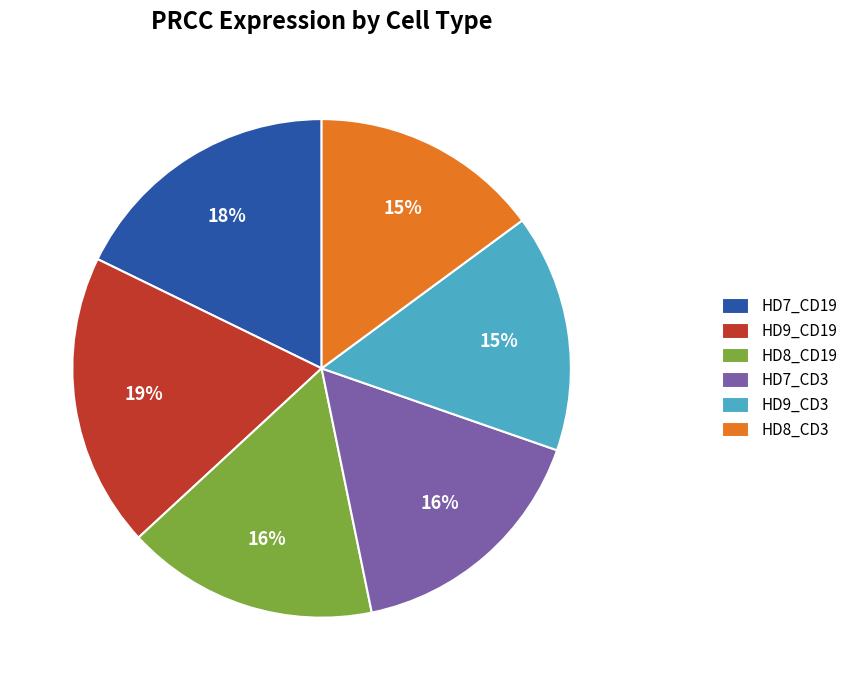

Which category has the biggest portion of the pie?

HD9_CD19